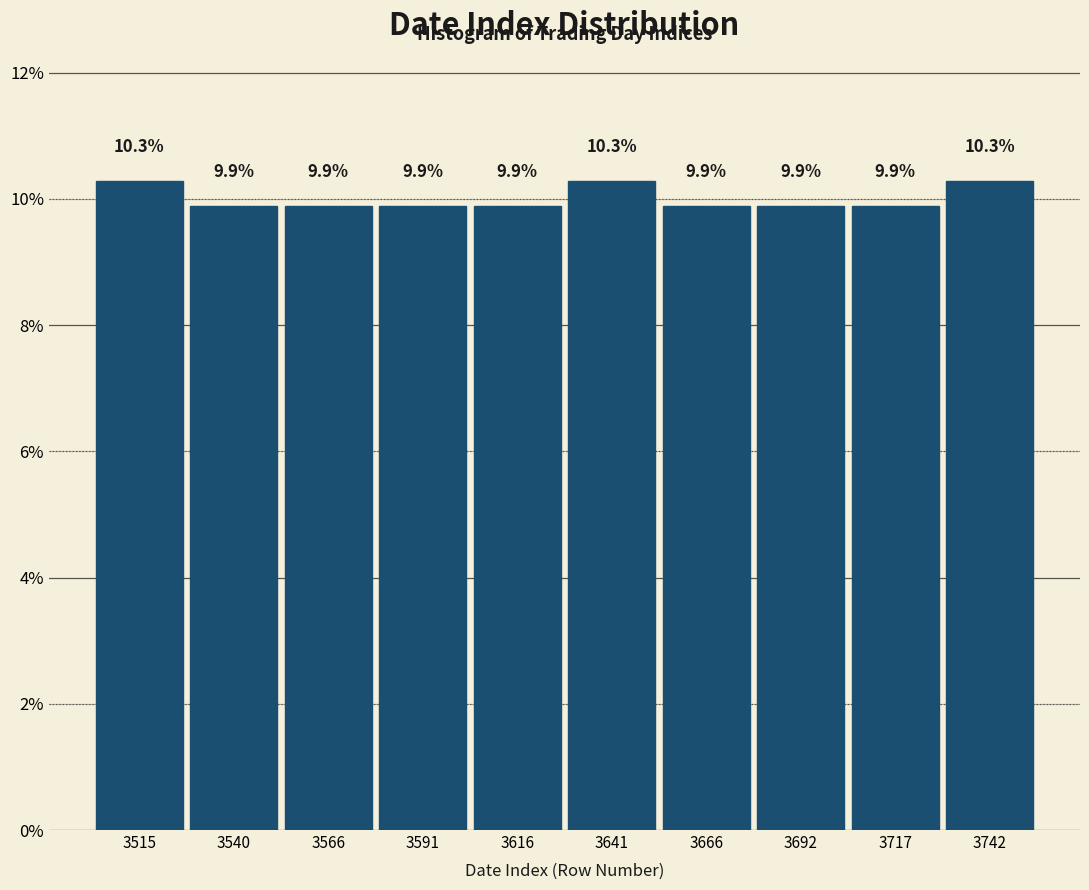

Reading left to right, list every bar in this chart as the range it spans on the x-axis followed by its height. The bar edges are not printed on the chart, so give them approximately, as read against the axis.

3505 to 3530: 10.3
3530 to 3555: 9.9
3555 to 3580: 9.9
3580 to 3605: 9.9
3605 to 3630: 9.9
3630 to 3655: 10.3
3655 to 3680: 9.9
3680 to 3705: 9.9
3705 to 3730: 9.9
3730 to 3755: 10.3